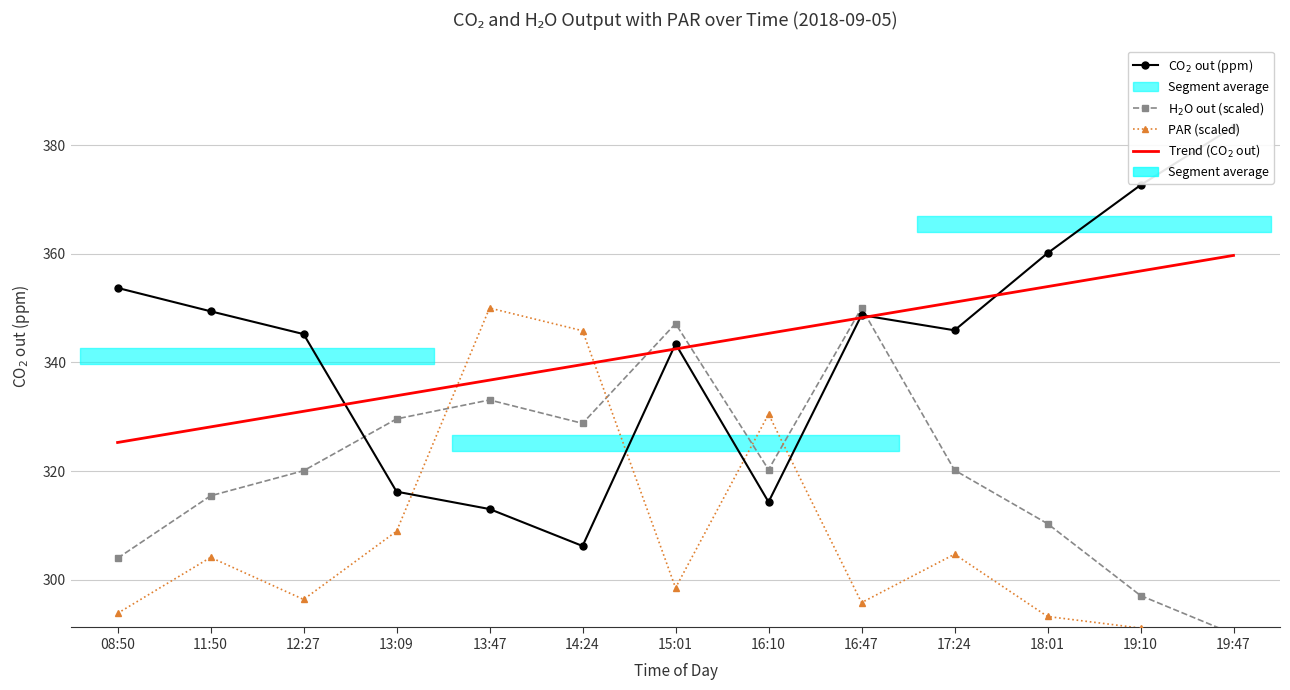

True or false: PAR (scaled) has more than 2 points higher than both neighbors.

True